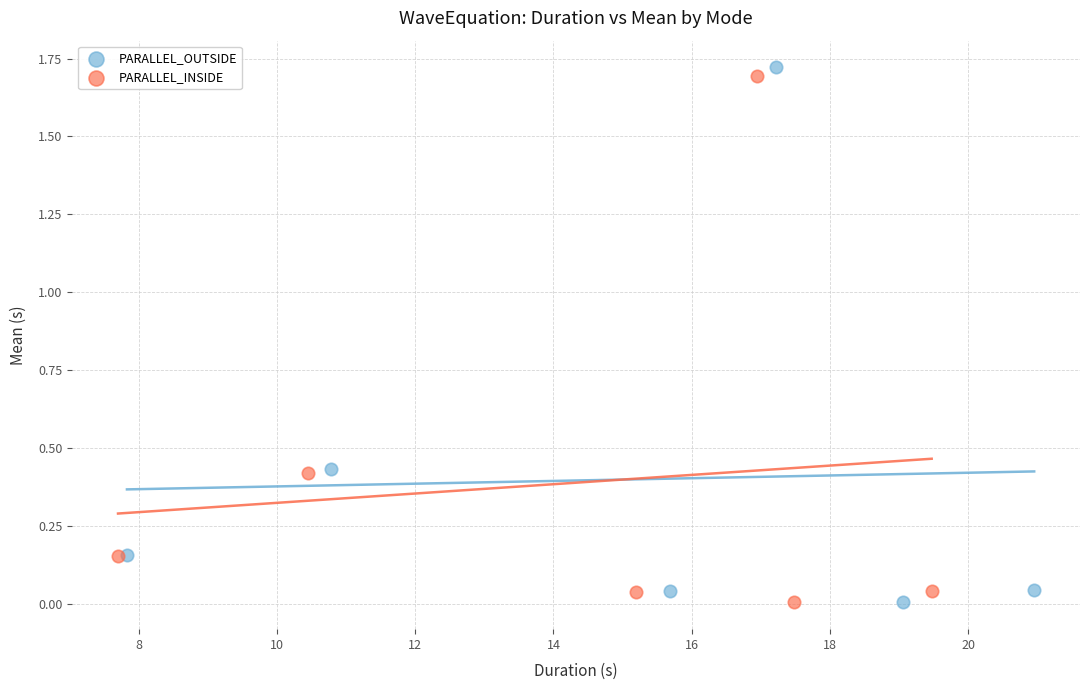

Which series has the widest spread of Y values?

PARALLEL_OUTSIDE